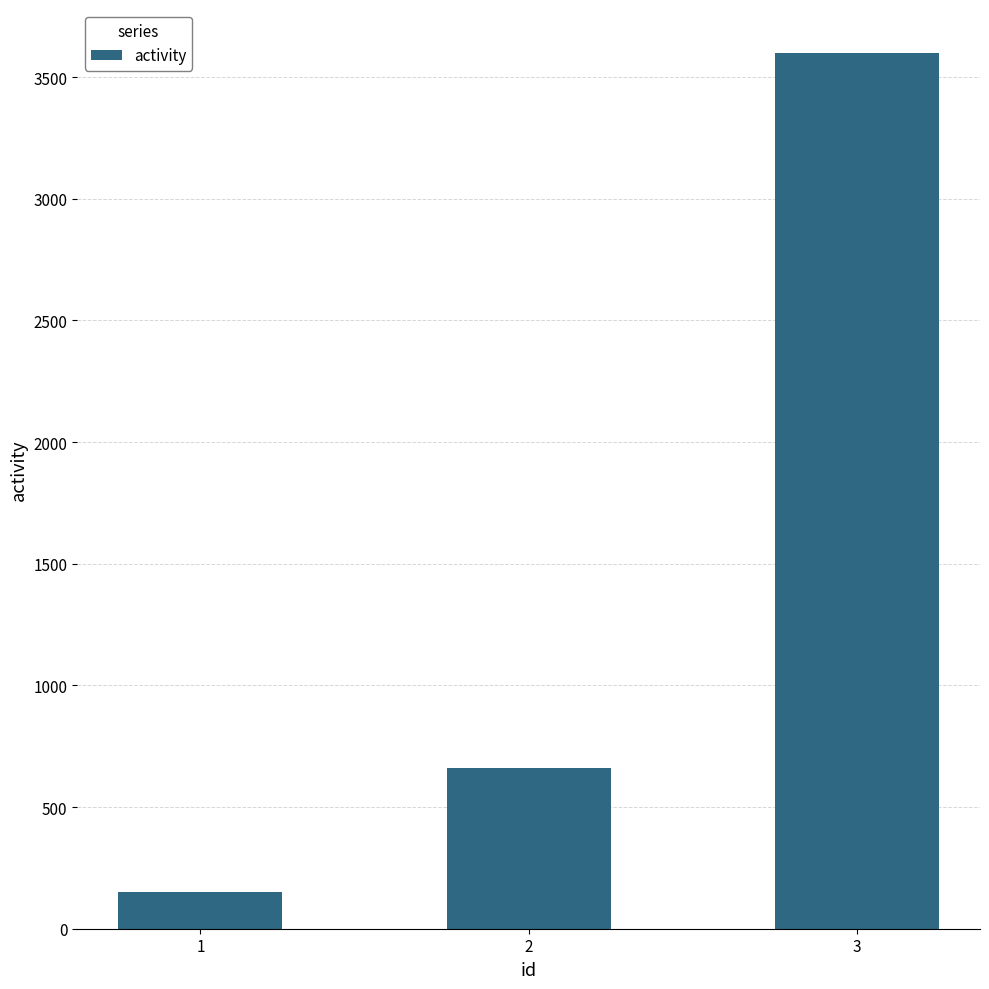

Does the chart contain any negative values?

No